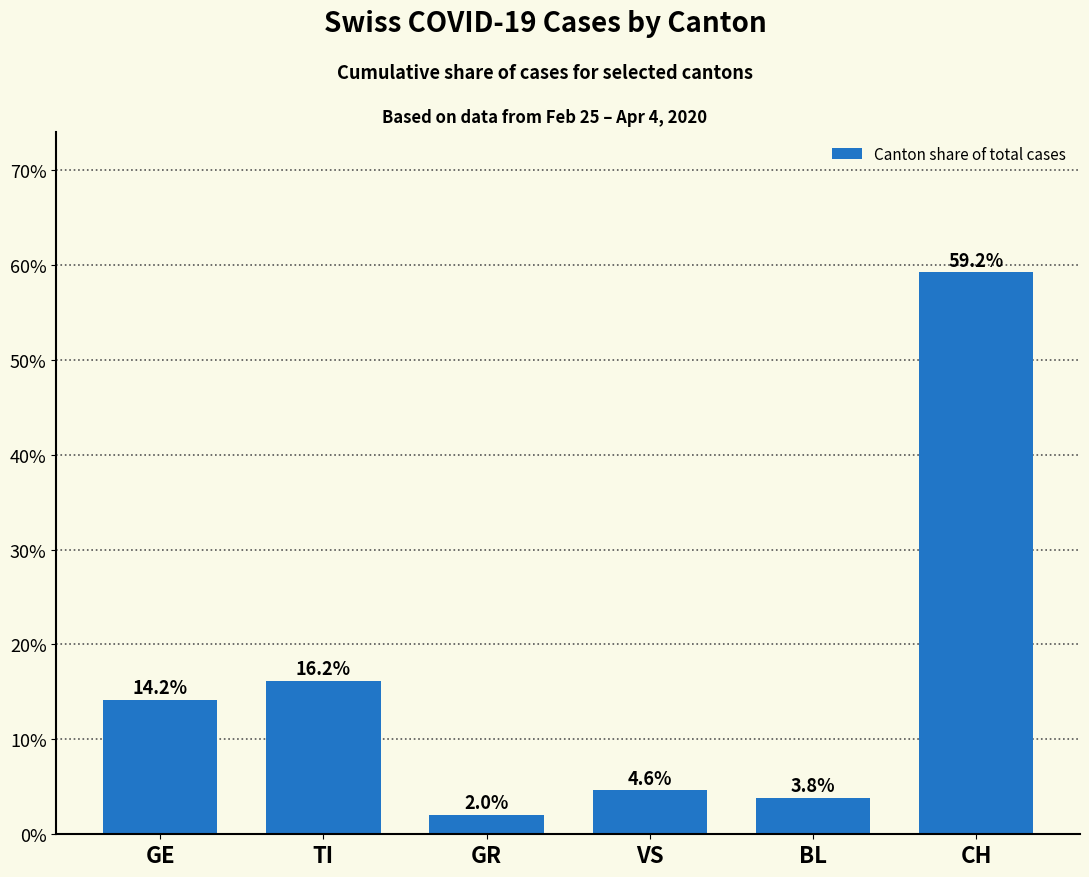

What is the sum of the values at TI and BL?

20.0